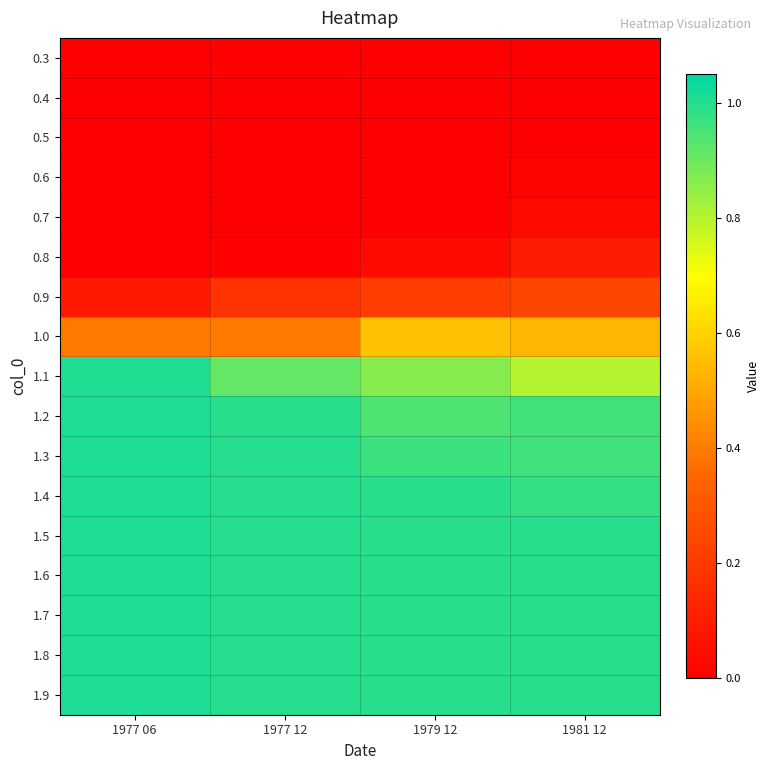

Reading left to right, what are all the values shown in this chart?

0.3: 1977 06=0.0	1977 12=0.0	1979 12=0.0	1981 12=0.0
0.4: 1977 06=0.0	1977 12=0.0	1979 12=0.0	1981 12=0.0
0.5: 1977 06=0.0	1977 12=0.0	1979 12=0.0	1981 12=0.0
0.6: 1977 06=0.0	1977 12=0.0	1979 12=0.0	1981 12=0.0
0.7: 1977 06=0.0	1977 12=0.0	1979 12=0.0	1981 12=0.0
0.8: 1977 06=0.0	1977 12=0.0	1979 12=0.0	1981 12=0.1
0.9: 1977 06=0.1	1977 12=0.2	1979 12=0.2	1981 12=0.2
1.0: 1977 06=0.4	1977 12=0.4	1979 12=0.6	1981 12=0.5
1.1: 1977 06=1.0	1977 12=0.9	1979 12=0.9	1981 12=0.8
1.2: 1977 06=1.0	1977 12=1.0	1979 12=0.9	1981 12=1.0
1.3: 1977 06=1.0	1977 12=1.0	1979 12=1.0	1981 12=1.0
1.4: 1977 06=1.0	1977 12=1.0	1979 12=1.0	1981 12=1.0
1.5: 1977 06=1.0	1977 12=1.0	1979 12=1.0	1981 12=1.0
1.6: 1977 06=1.0	1977 12=1.0	1979 12=1.0	1981 12=1.0
1.7: 1977 06=1.0	1977 12=1.0	1979 12=1.0	1981 12=1.0
1.8: 1977 06=1.0	1977 12=1.0	1979 12=1.0	1981 12=1.0
1.9: 1977 06=1.0	1977 12=1.0	1979 12=1.0	1981 12=1.0